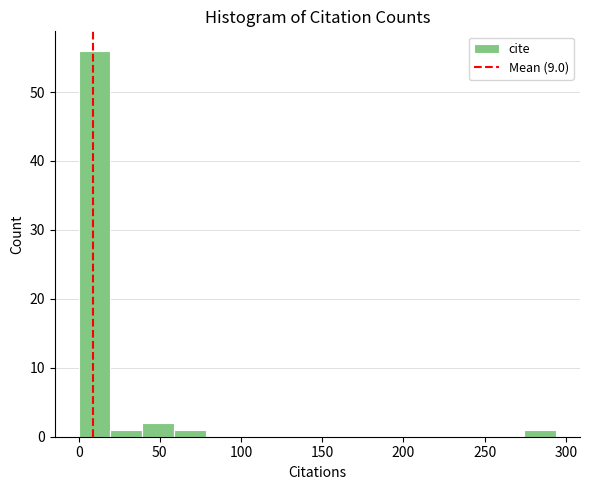

Read against the x-axis, roughly where is the centre of the tallest bar?

10